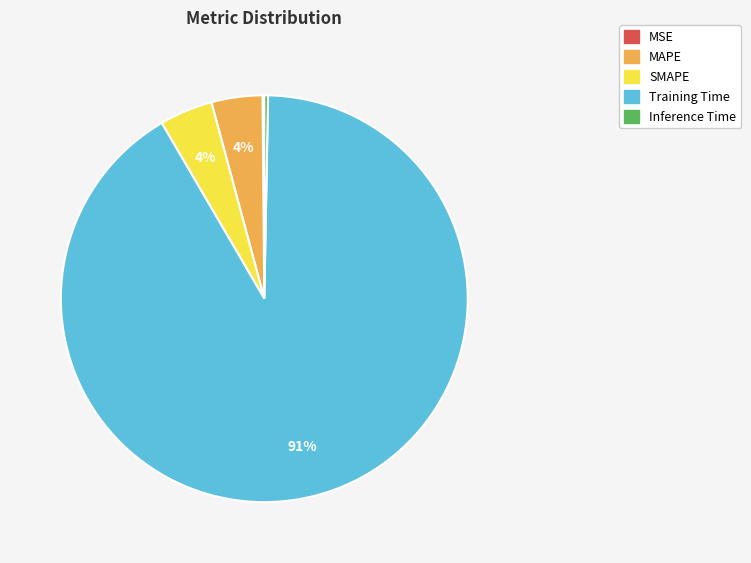

Do Inference Time and MAPE together represent more than half of the pie?

No